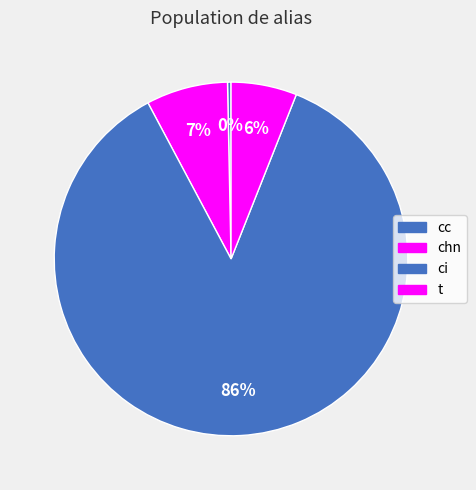

Count the number of slices in the pie.

4